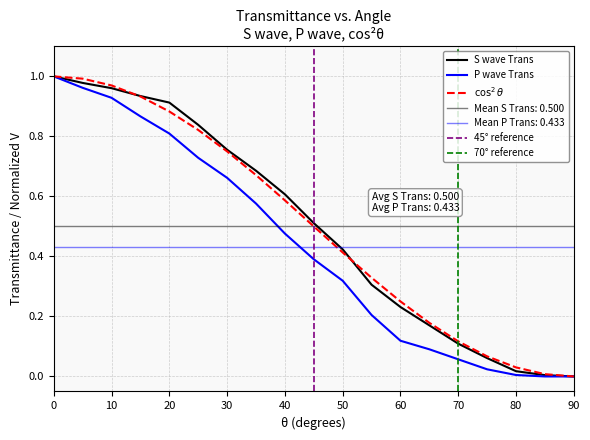

True or false: P wave V has more than 0 interior local peaks.

False